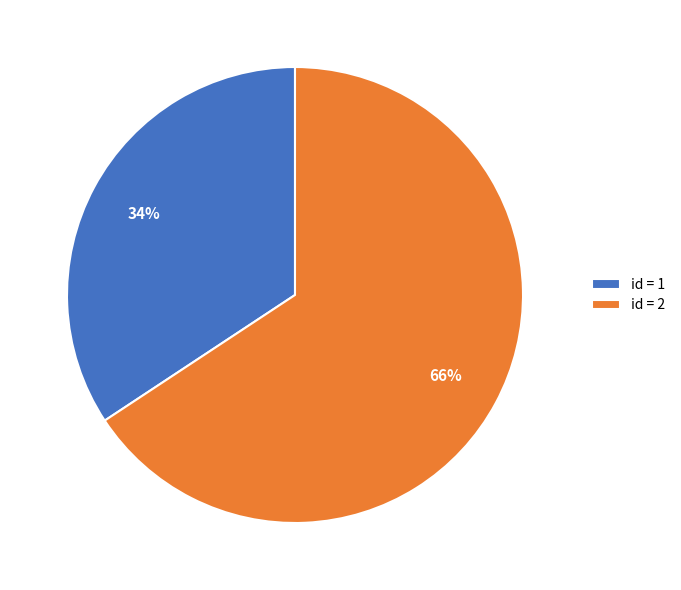

Do id = 1 and id = 2 together represent more than half of the pie?

Yes